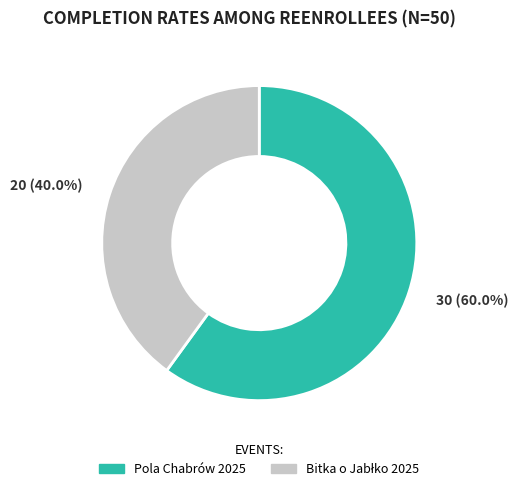

Which slice is the largest?

Pola Chabrów 2025